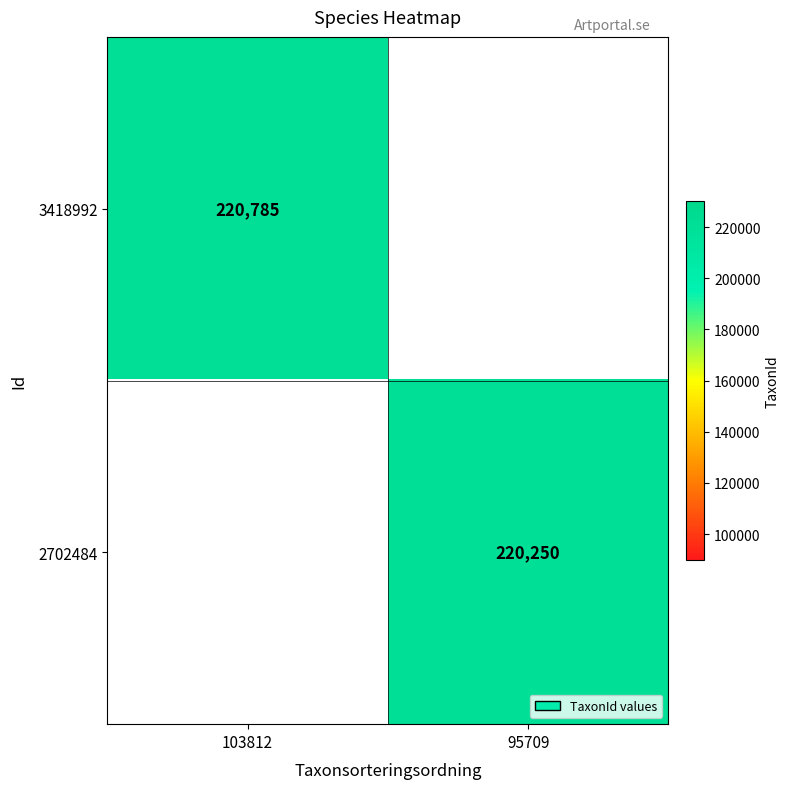

The 3418992 series shows 220785 at 103812. True or false?

True